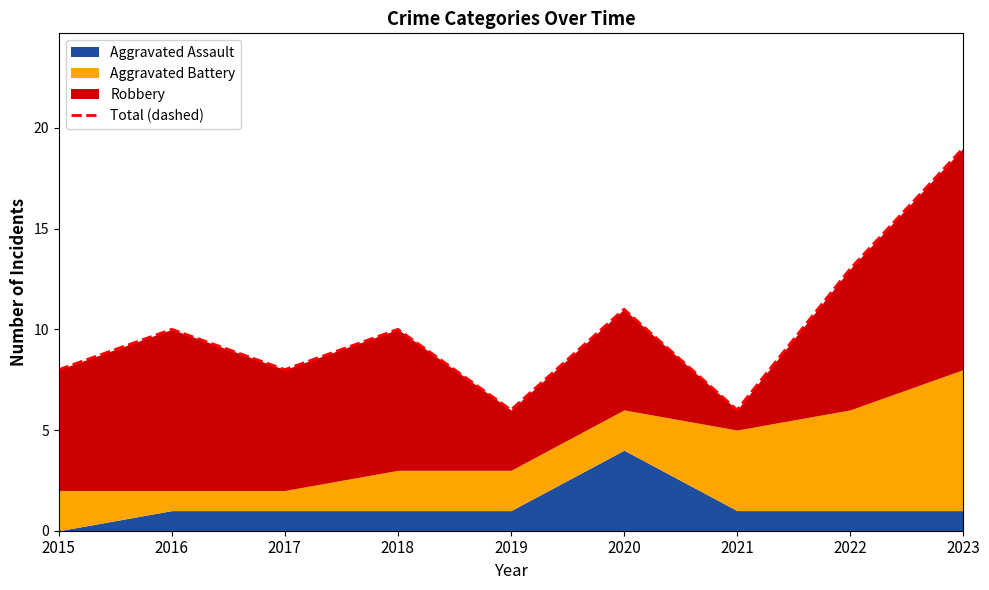

What is the sum of the values at 2023 and 2019?

25